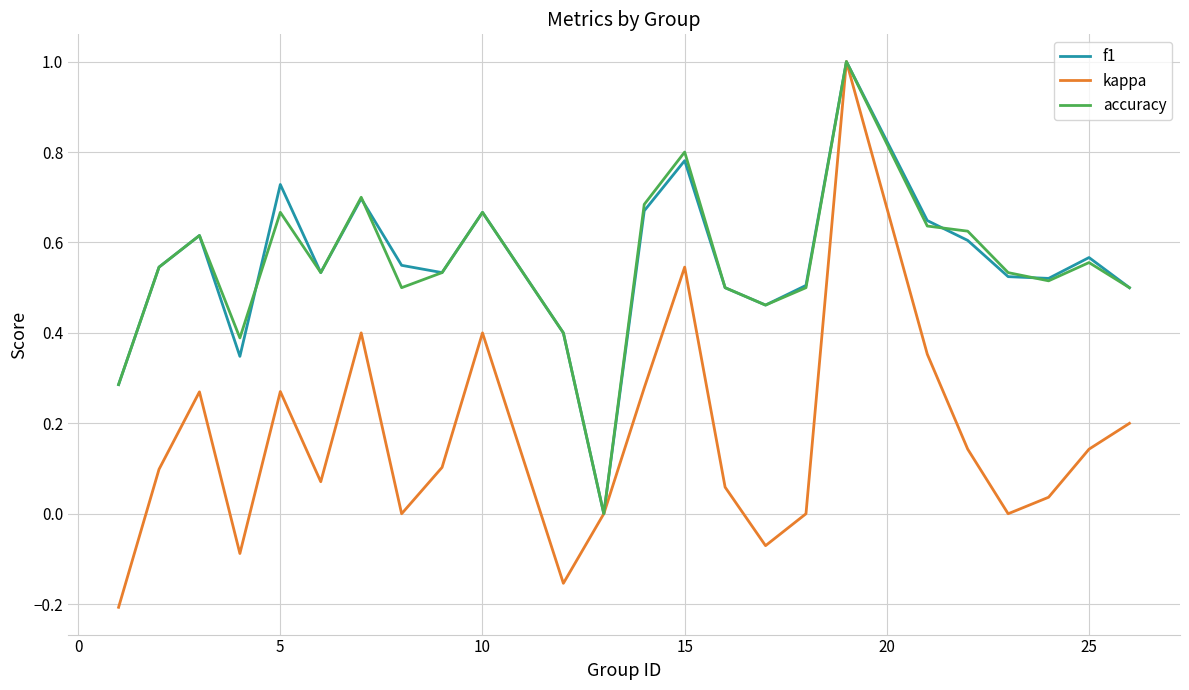

Which series has the largest range (max minus min)?

kappa